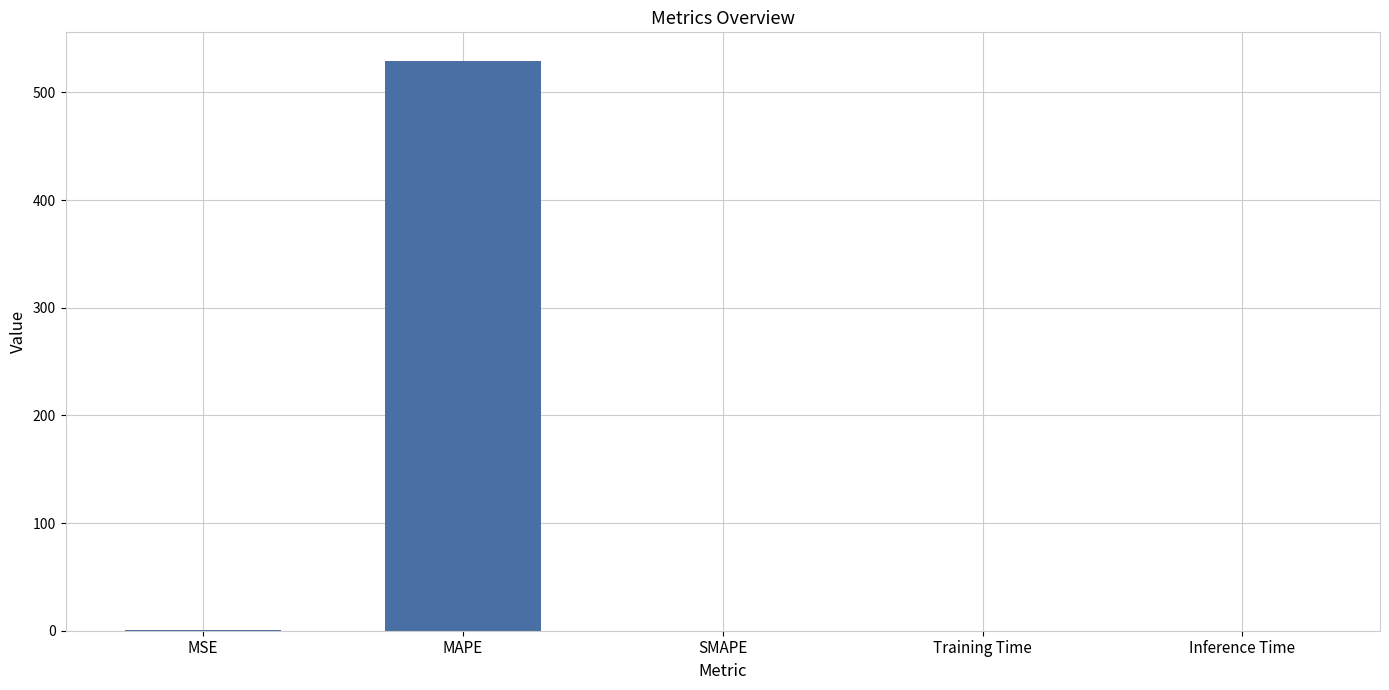

At which category does the chart reach its peak across all series?

MAPE